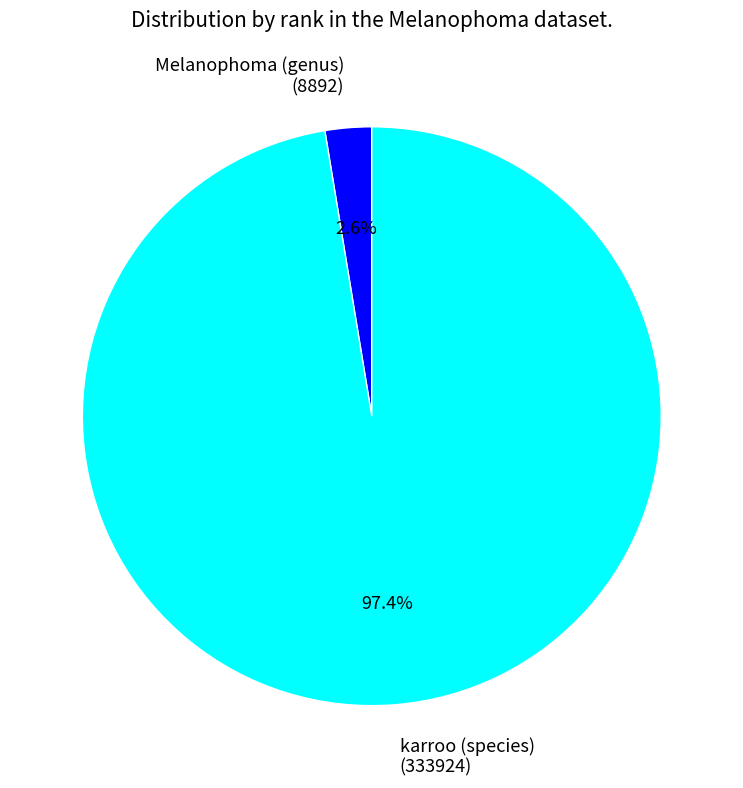

To the nearest percent, what is the average slice percentage?

50%